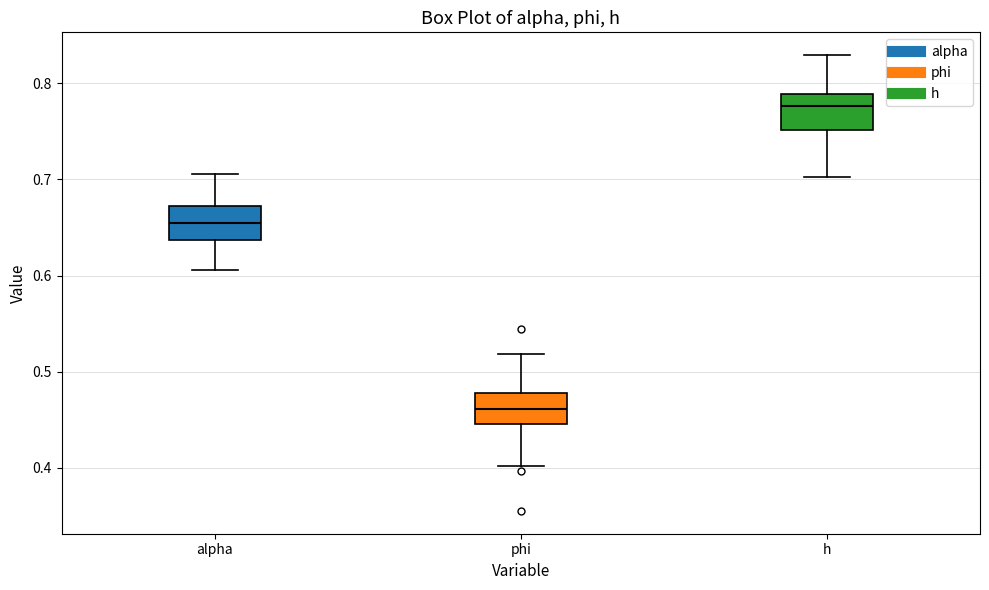

Where is the lower edge of the box for h on the y-axis? The values are not printed on the chart, so give them approximately, as read against the axis.

0.75